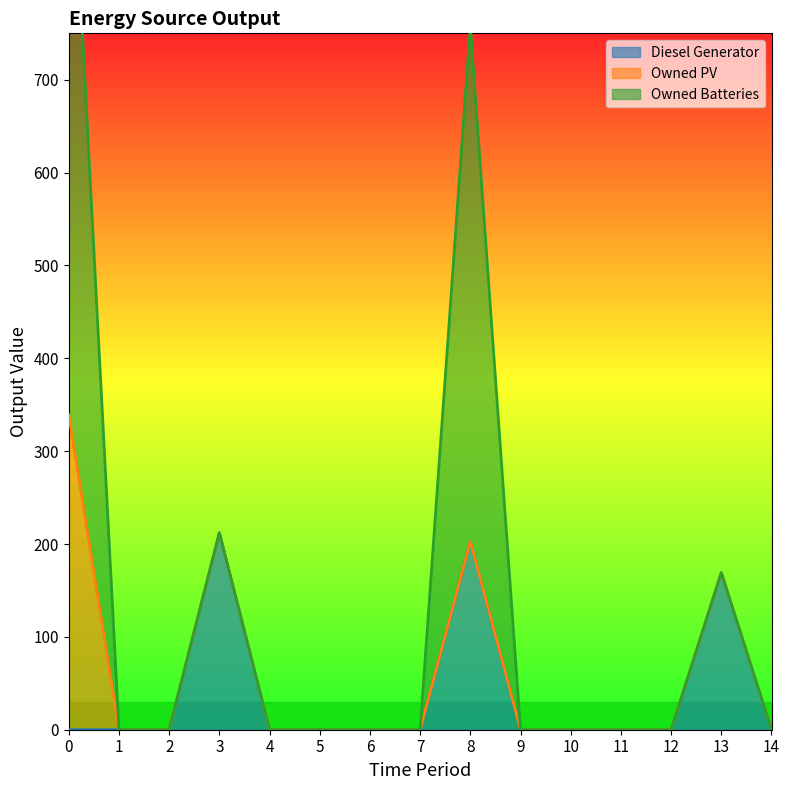

True or false: Diesel Generator has more than 2 interior local peaks.

True